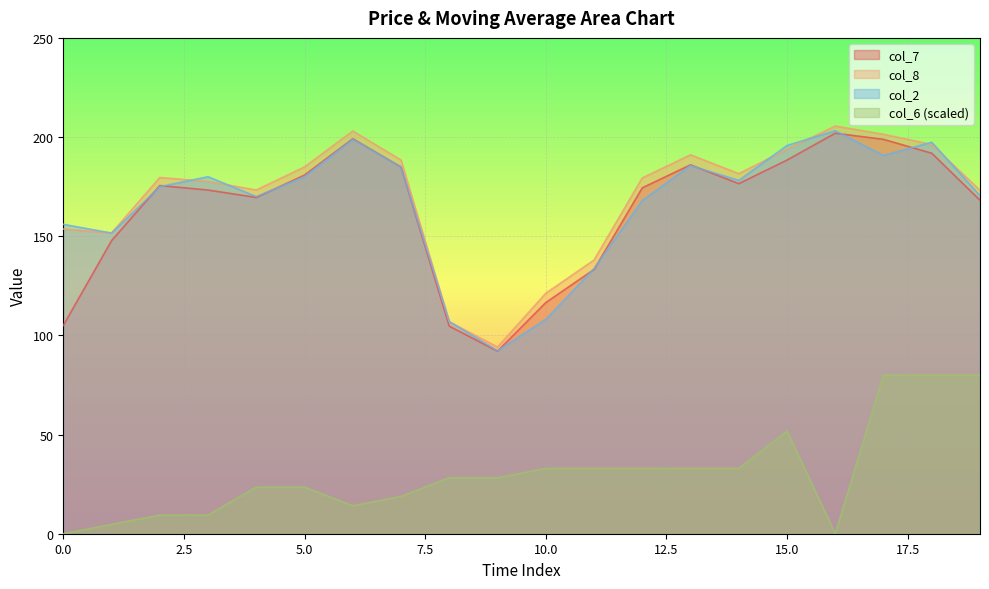

What is the average value of the col_8 series?

169.7